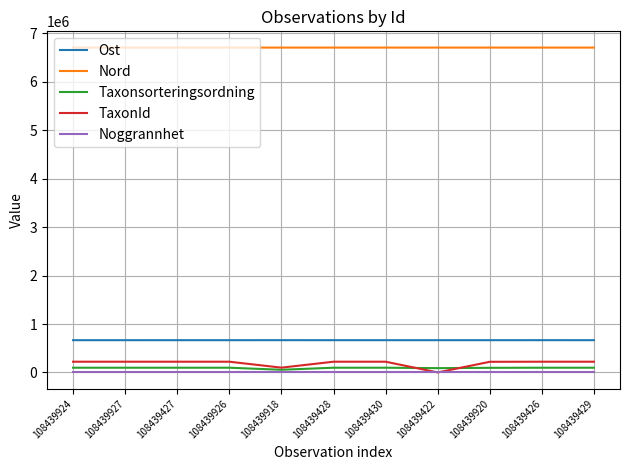

What is the total value across all series at 108439924?

7694893.4